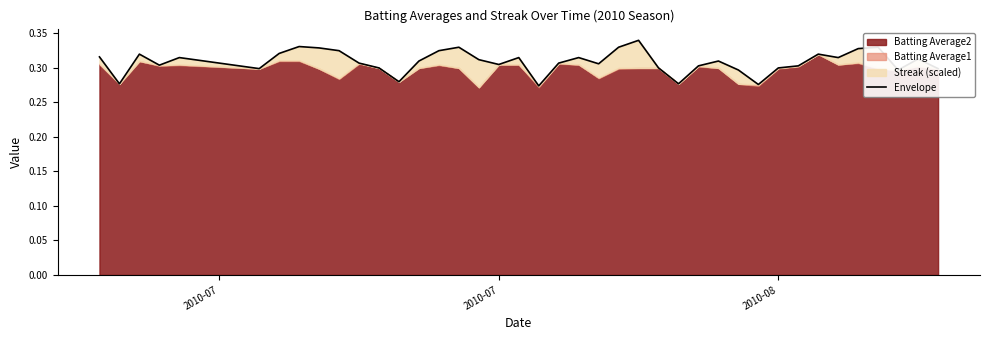

What is the sum of the values at 32 and 8?

0.6